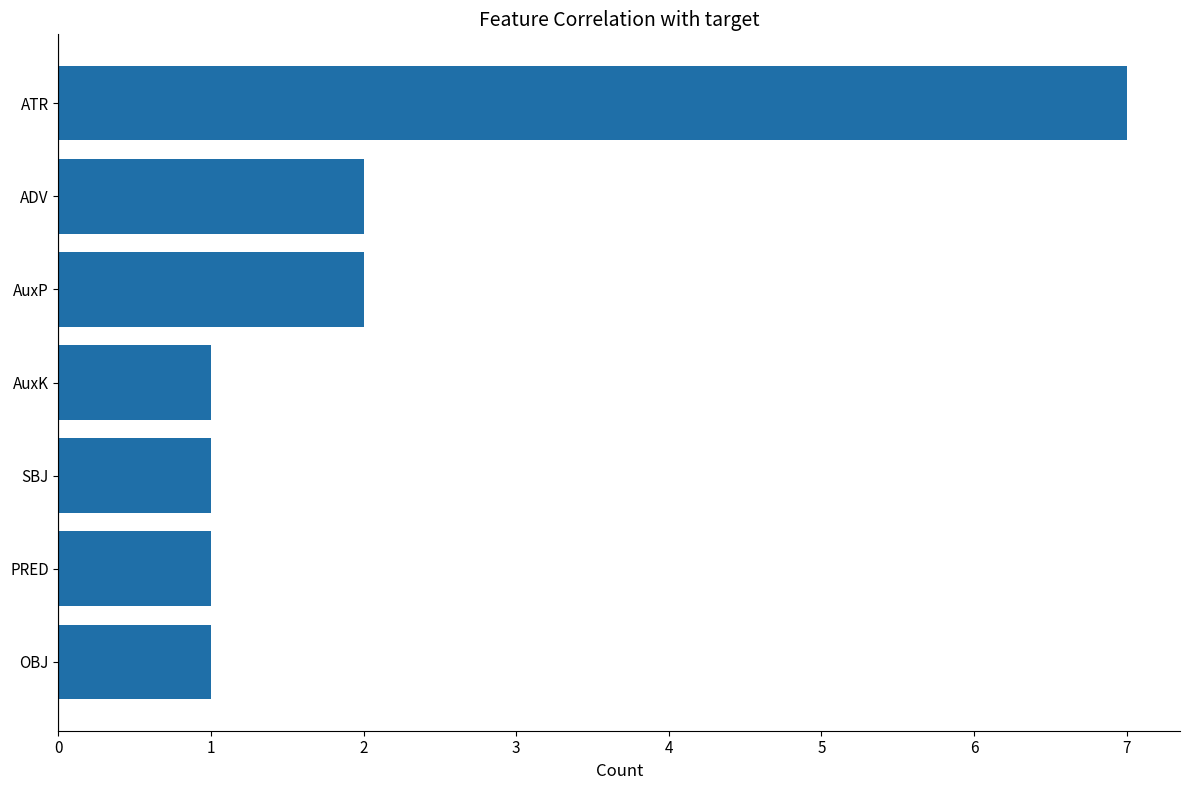

What is the ratio of the value at SBJ to the value at AuxK?

1.0